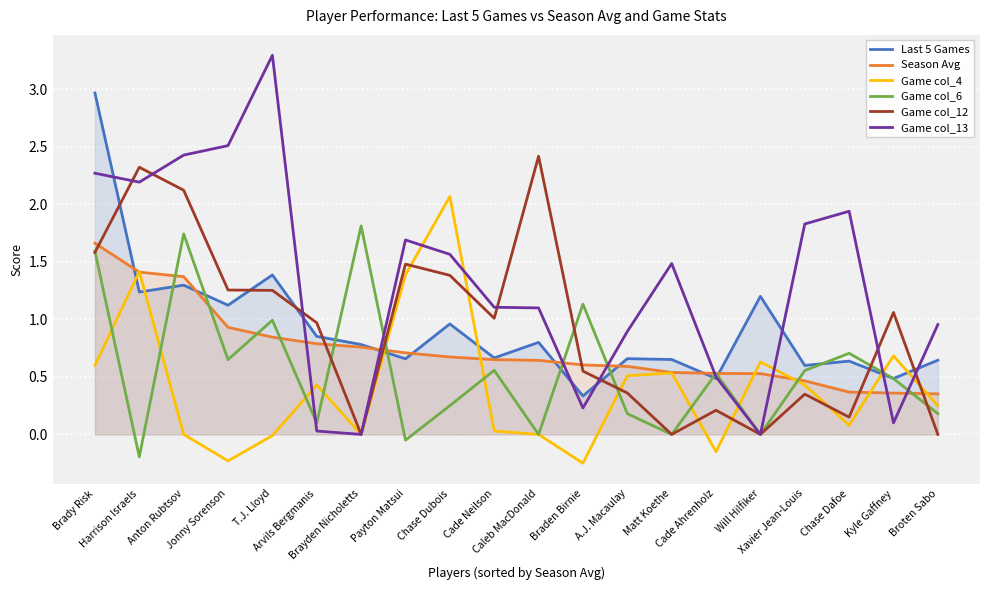

True or false: Season Avg and Game col_13 intersect in this chart.

True